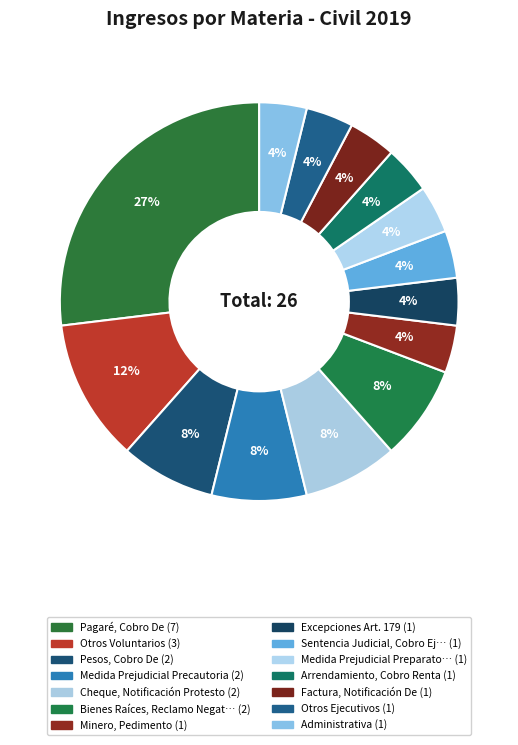

To the nearest percent, what is the average slice percentage?

7%